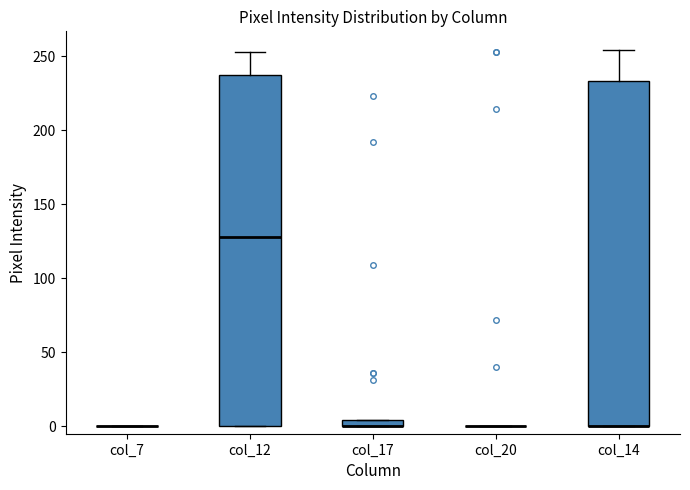

Where is the upper edge of the box for col_17 on the y-axis? The values are not printed on the chart, so give them approximately, as read against the axis.

5